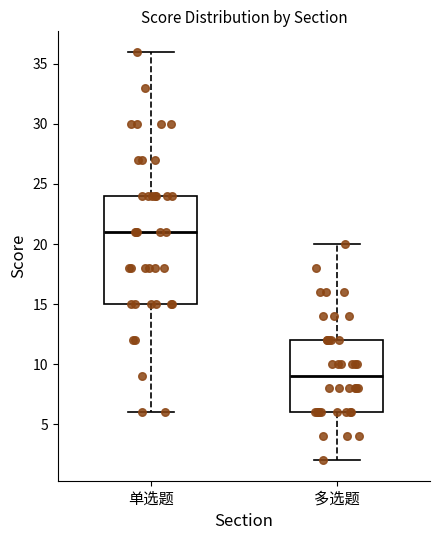

Reading left to right, transcribe this box plot: for each box, give where its median line is, the range the box spans, and where its two whiskers end, as read against the y-axis. The values are not printed on the chart, so give them approximately, as read against the axis.

单选题: median 21, box 15 to 24, whiskers 6 to 36
多选题: median 9, box 6 to 12, whiskers 2 to 20